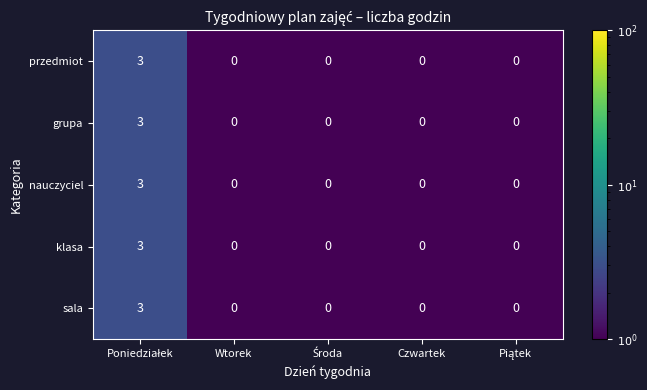

Reading left to right, extract all data points from this chart.

przedmiot: 3	0	0	0	0
grupa: 3	0	0	0	0
nauczyciel: 3	0	0	0	0
klasa: 3	0	0	0	0
sala: 3	0	0	0	0